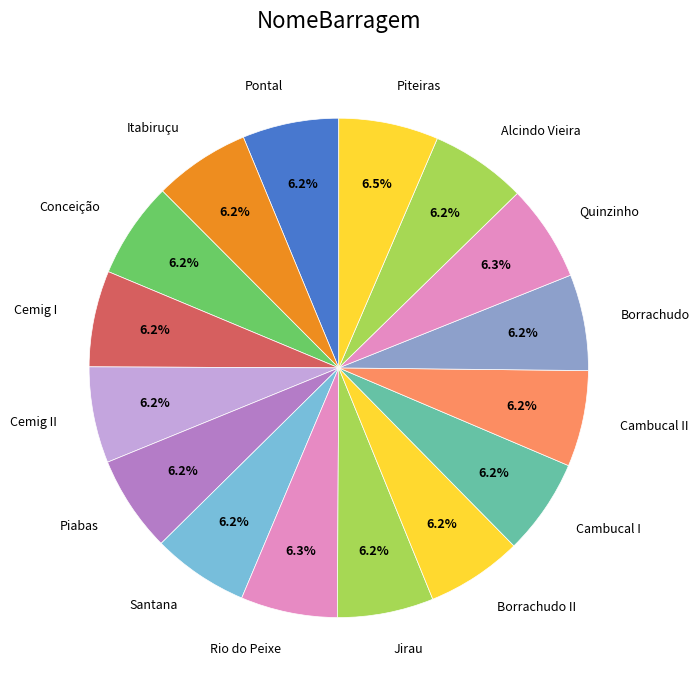

What is the ratio of the value at Santana to the value at Quinzinho?

1.0